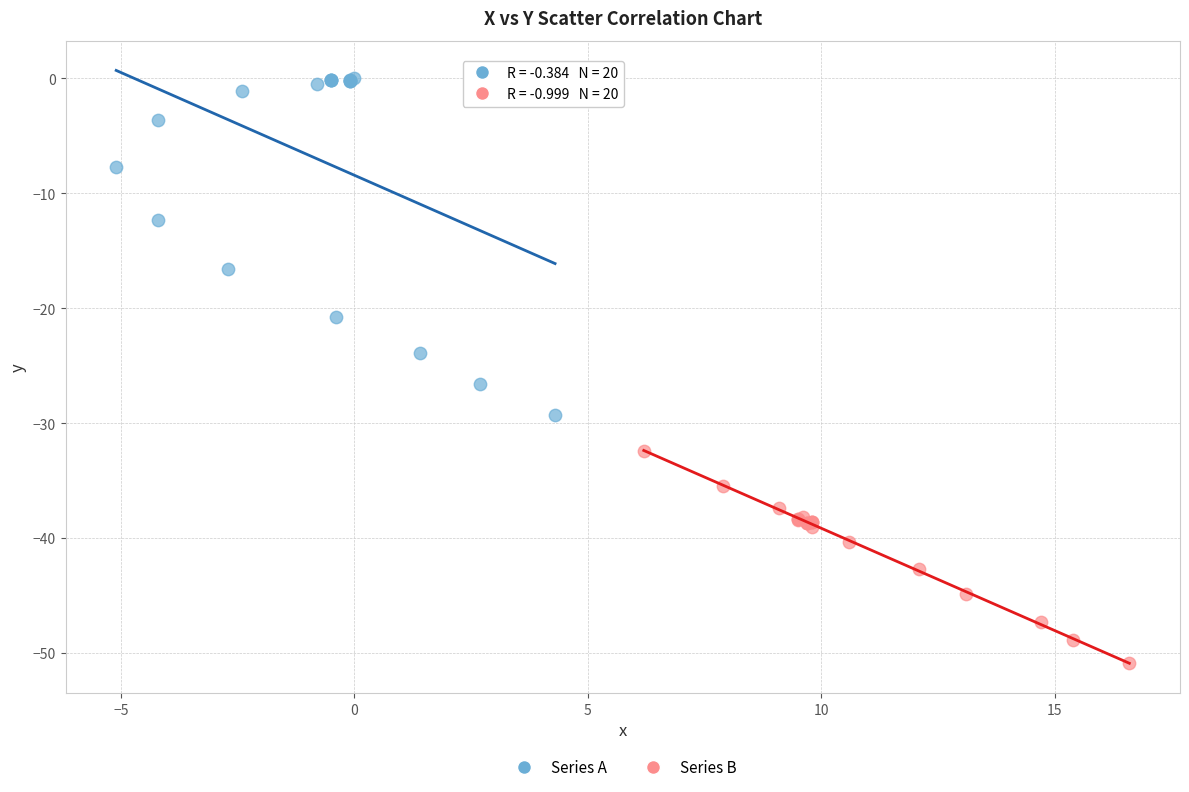

Which series reaches the minimum Y coordinate?

Series B